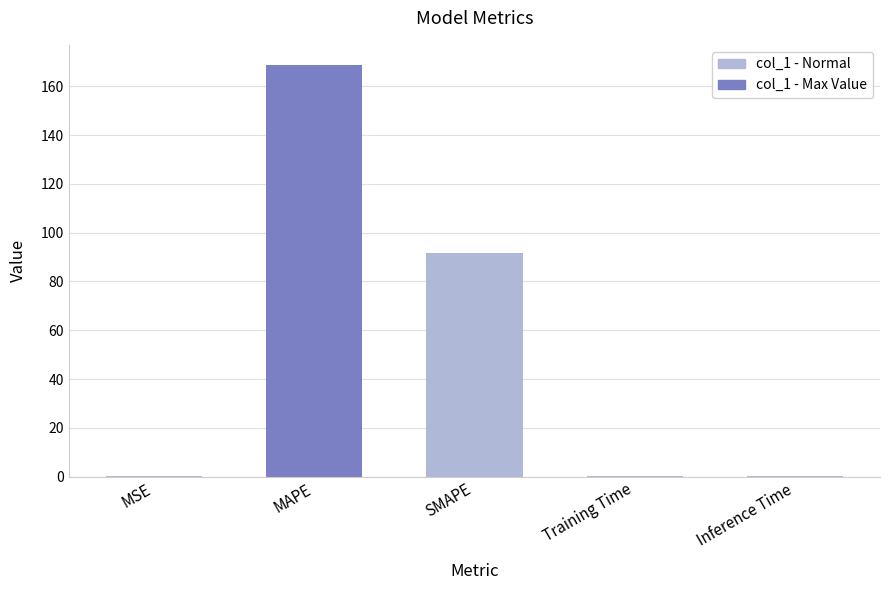

Where is the data nearest to the value 84?

SMAPE